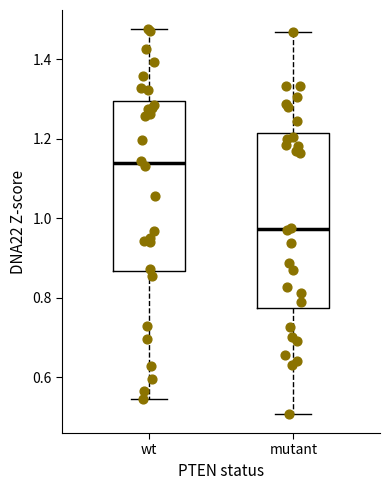

Reading left to right, read every box against the y-axis: the position of its median line, the range the box covers, and the ends of its whiskers. The values are not printed on the chart, so give them approximately, as read against the axis.

wt: median 1.14, box 0.86 to 1.30, whiskers 0.54 to 1.48
mutant: median 0.98, box 0.78 to 1.22, whiskers 0.50 to 1.46